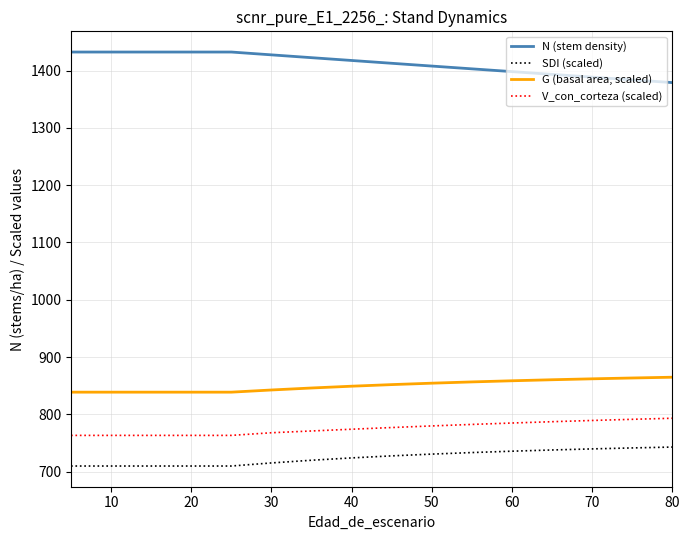

True or false: SDI (scaled) and N (stem density) cross at least once.

False